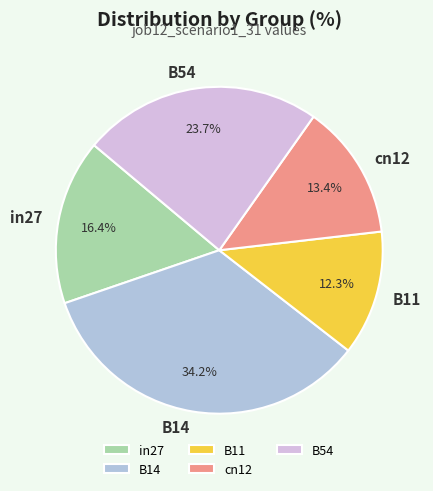

To the nearest percent, what is the difference between the largest and smallest slice percentages?

22%